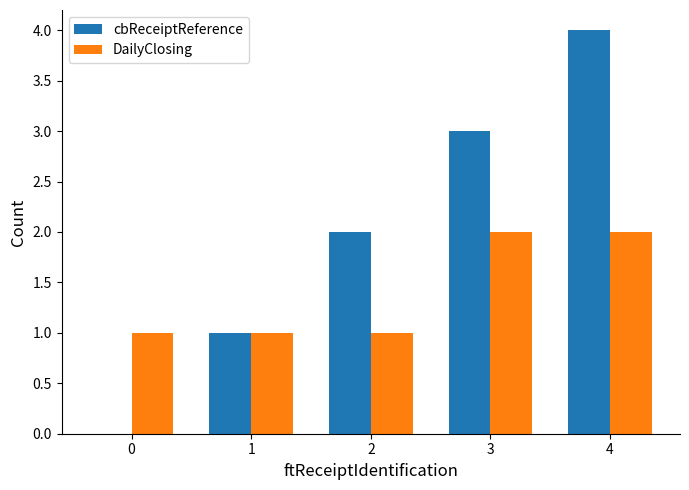

Reading left to right, extract all data points from this chart.

cbReceiptReference: 0=0	1=1	2=2	3=3	4=4
DailyClosing: 0=1	1=1	2=1	3=2	4=2